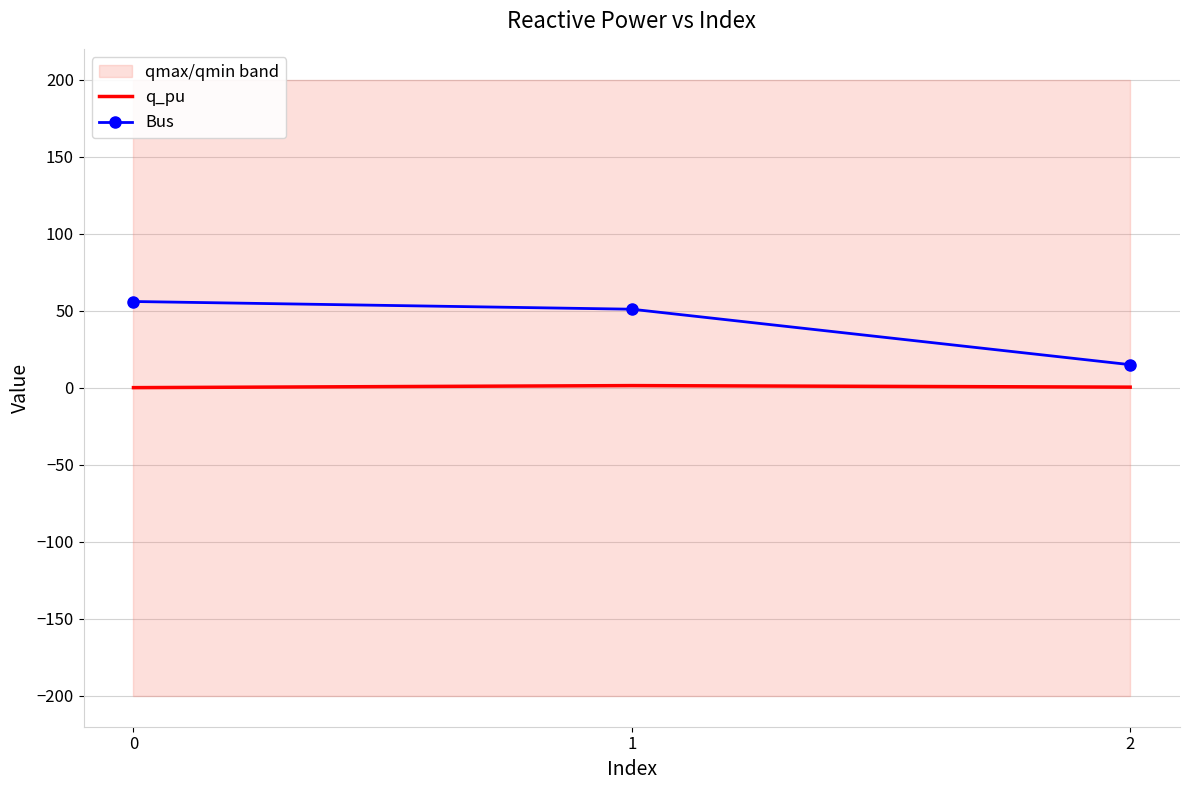

The value of q_pu at 0 is 0.0. True or false?

False